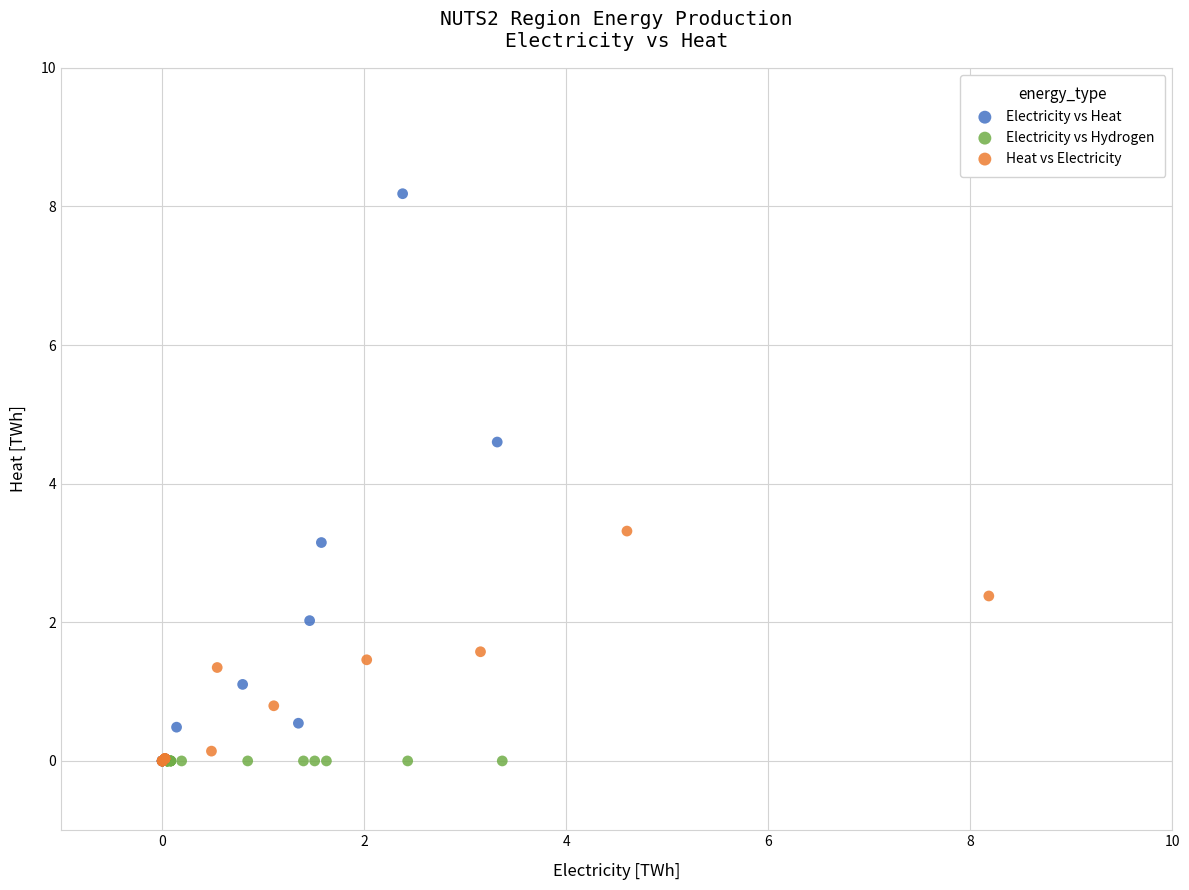

What are all the series names shown in the legend?

Electricity vs Heat, Electricity vs Hydrogen, Heat vs Electricity